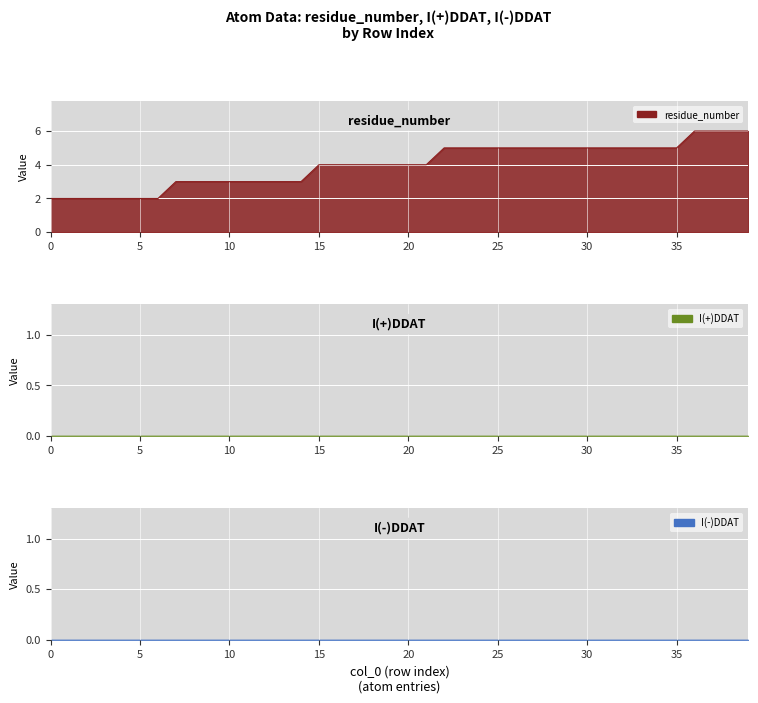

Rank the series by their maximum value, from highest to lowest.

residue_number, I(+)DDAT, I(-)DDAT